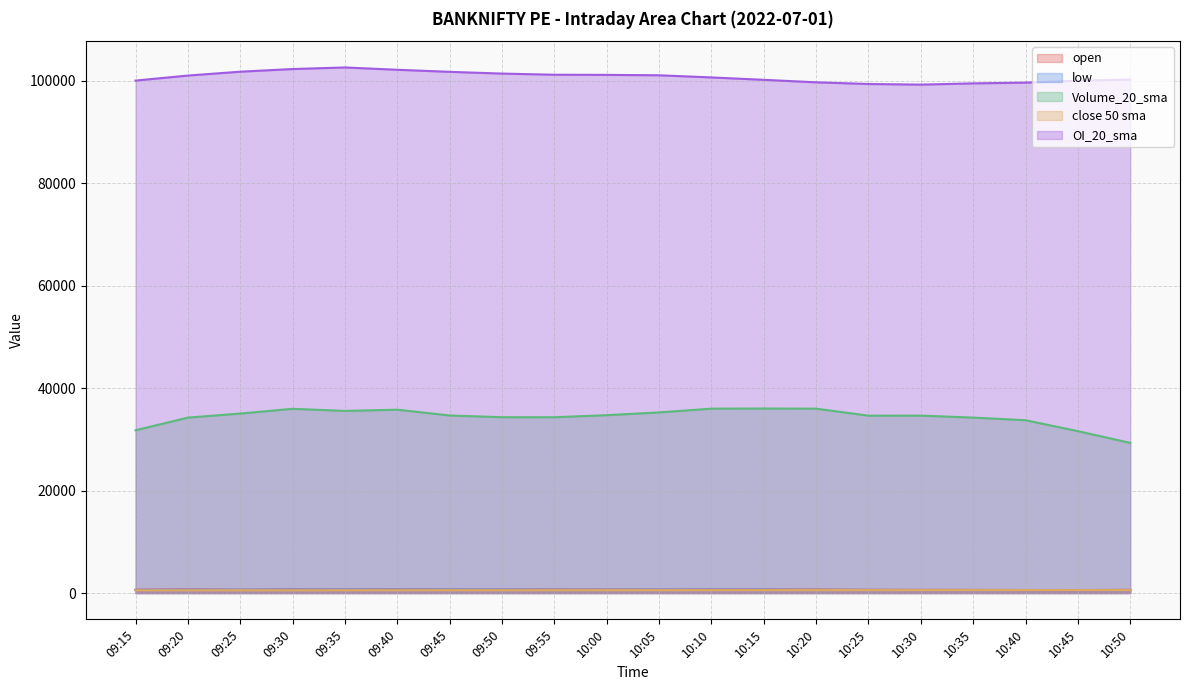

True or false: open and OI_20_sma cross at least once.

False